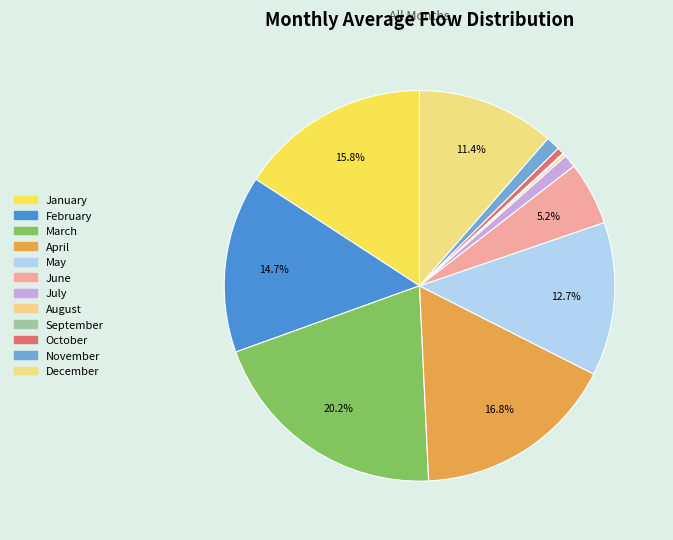

To the nearest percent, what is the combined percentage of August and March?

20%